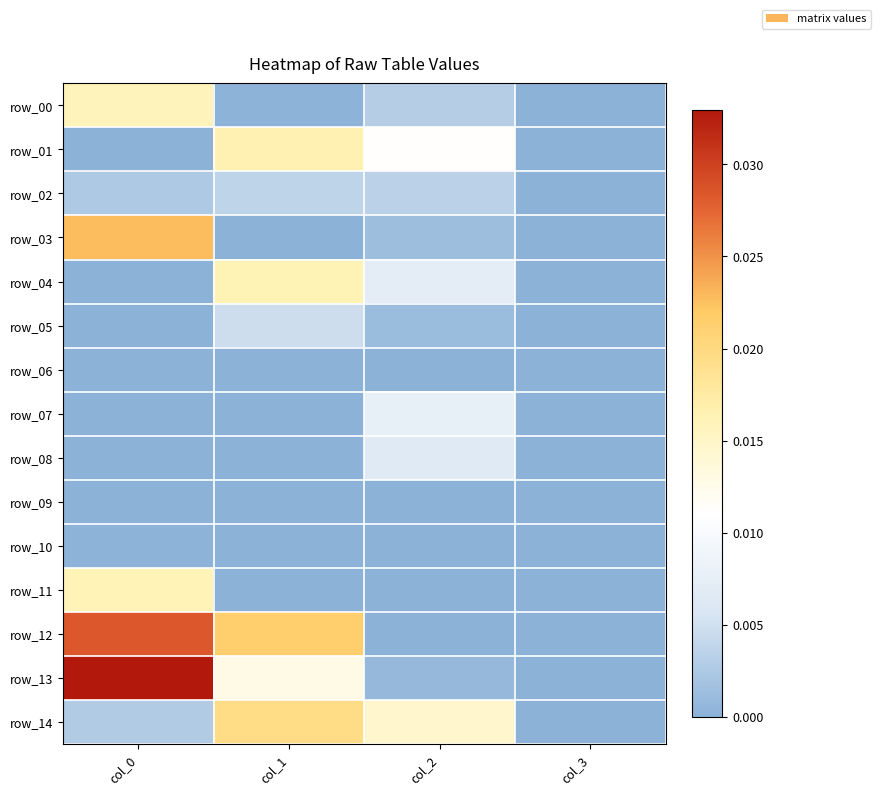

Which category has the highest value across all series?

col_0